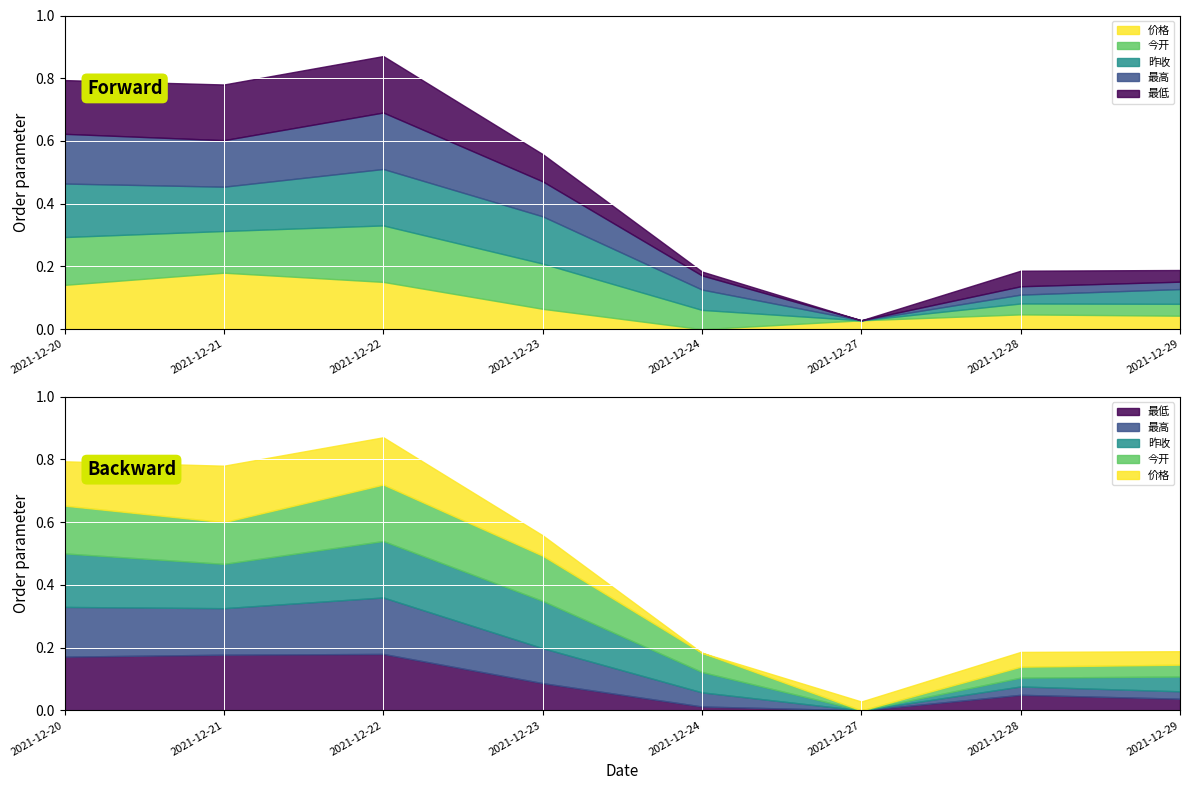

At which category is the sum across all series the highest?

2021-12-22